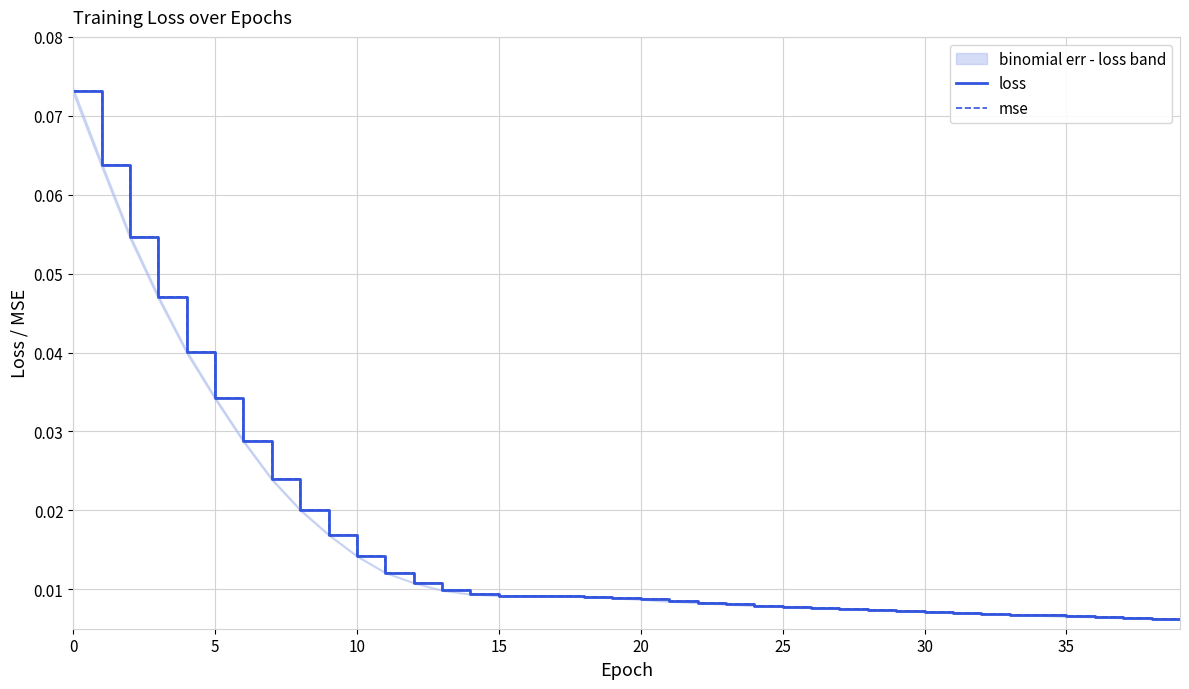

What is the highest value of the loss series?

0.1